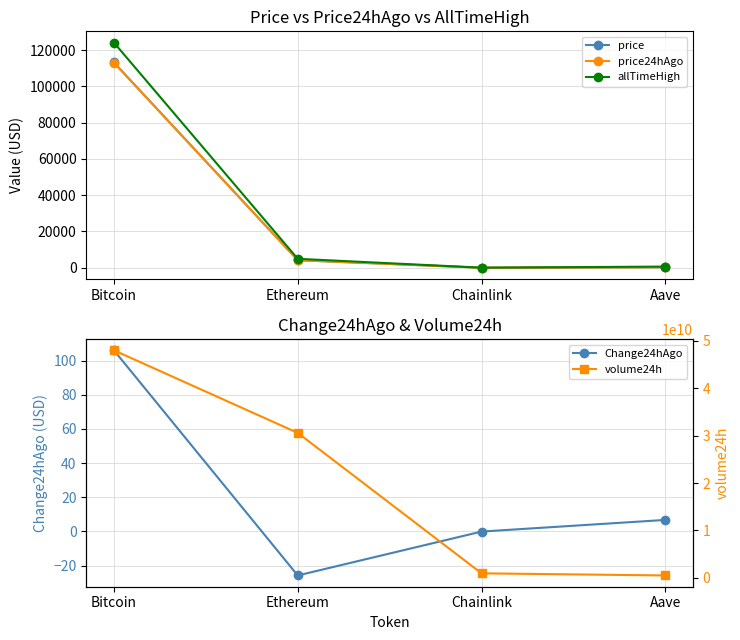

Rank the series by their maximum value, from highest to lowest.

volume24h, allTimeHigh, price, price24hAgo, Change24hAgo